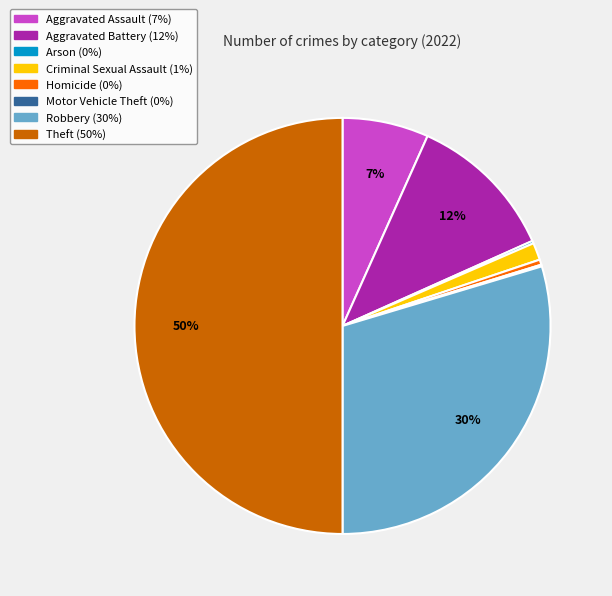

Is the sum of Homicide and Robbery greater than half?

No